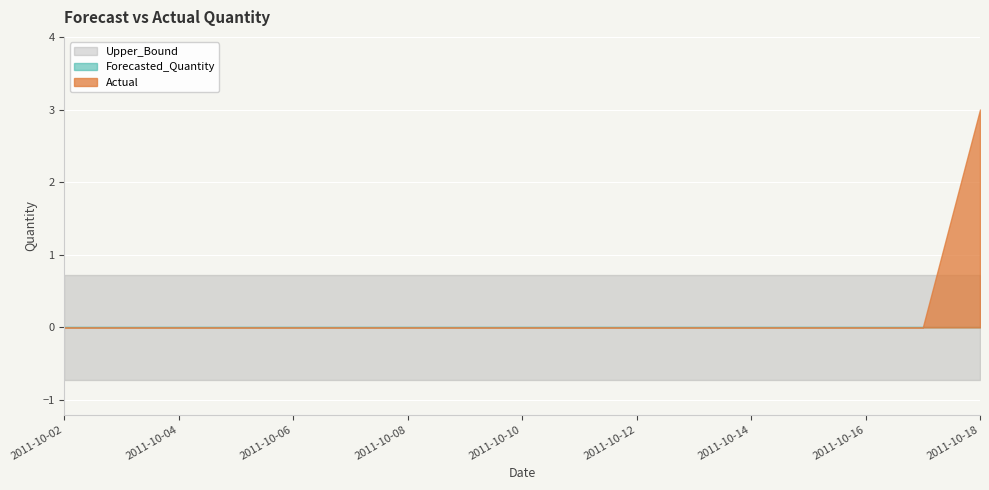

At how many categories does at least one series exceed 0?

17